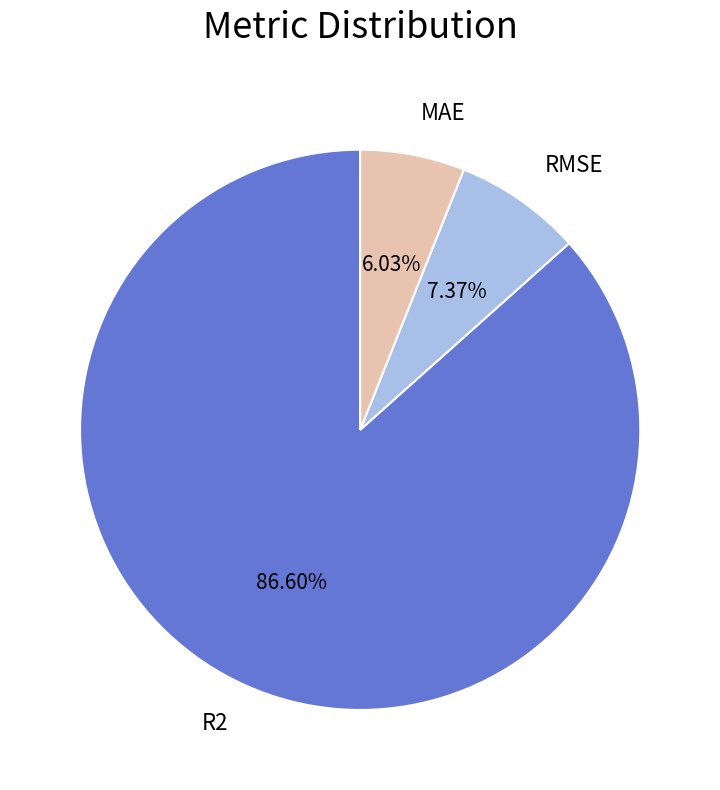

True or false: MAE accounts for 6% of the total.

True